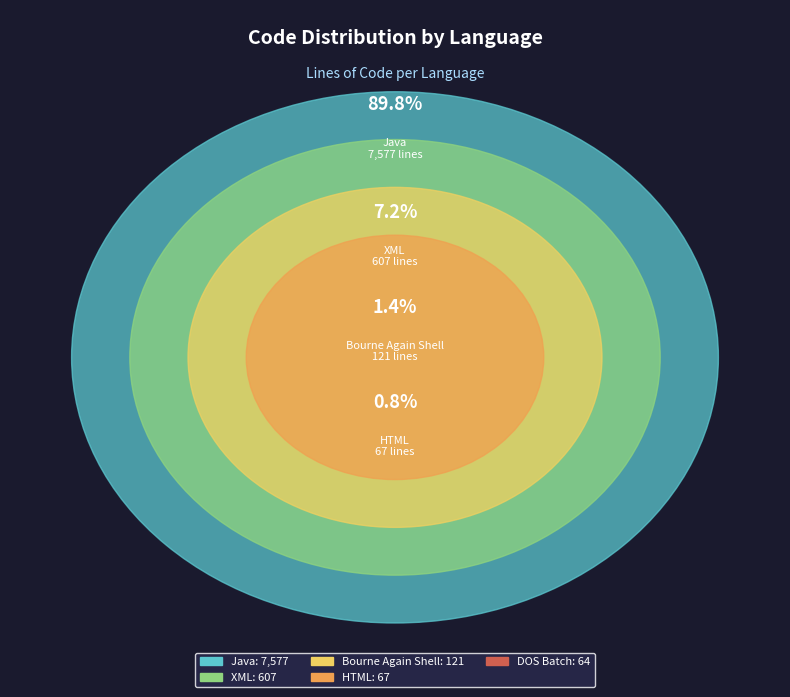

Which has a higher value, Java or Bourne Again Shell?

Java